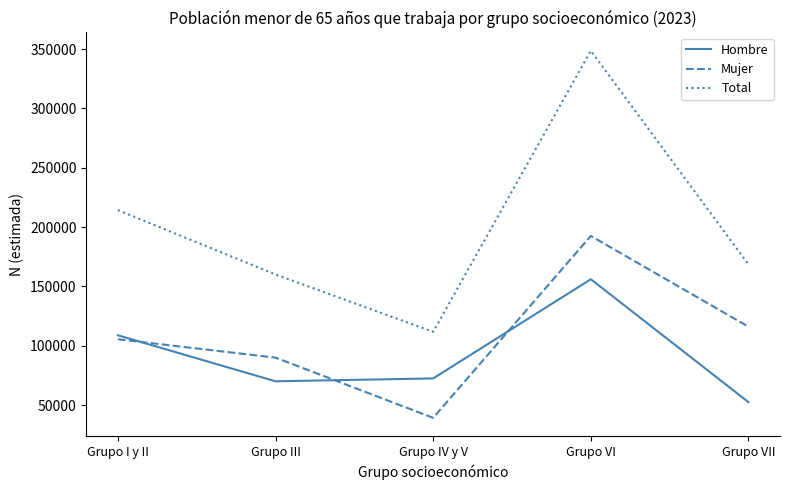

What is the spread (max minus min) of values at Grupo IV y V?

72479